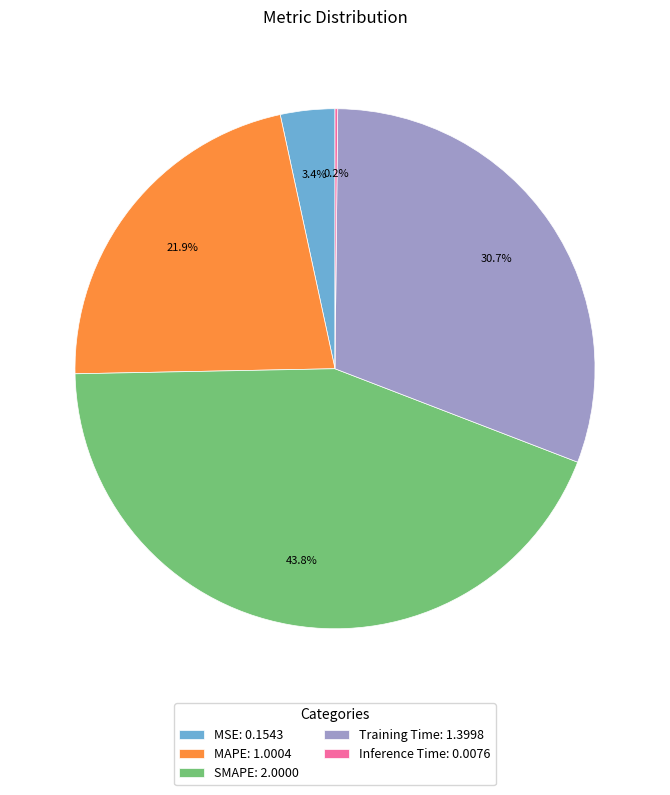

What percentage is NOT represented by MSE: 0.1543?

96.6%